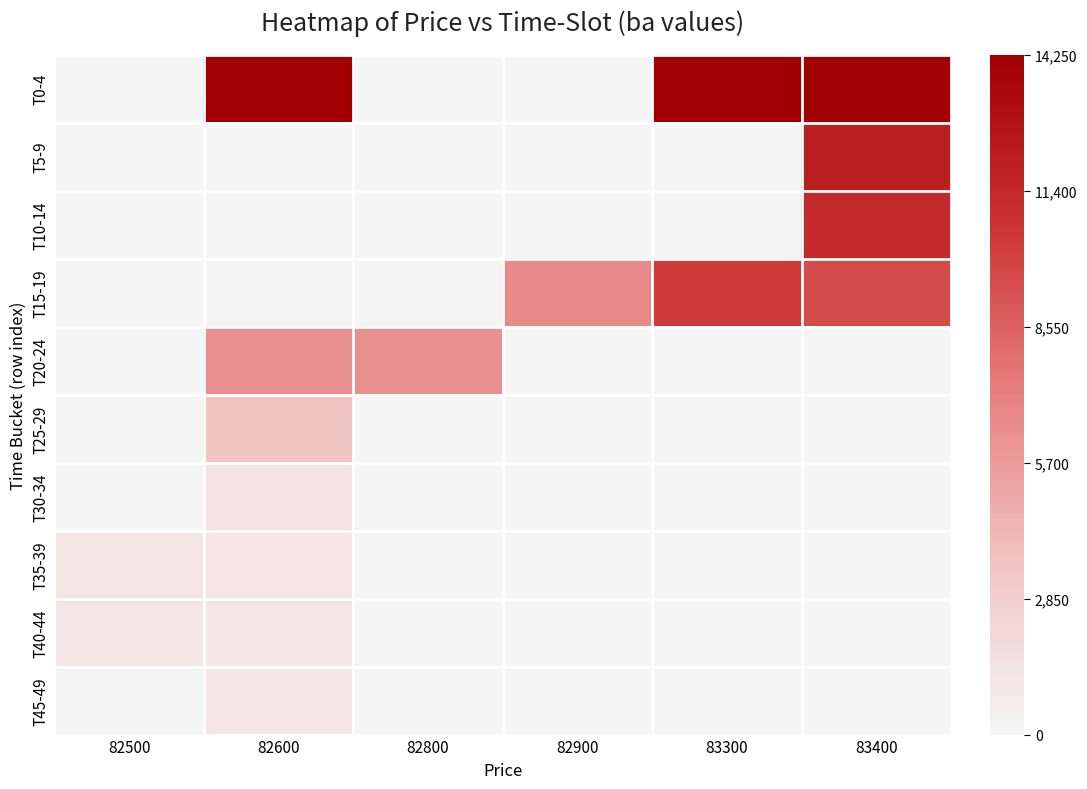

Which series has the widest spread of values?

T0-4